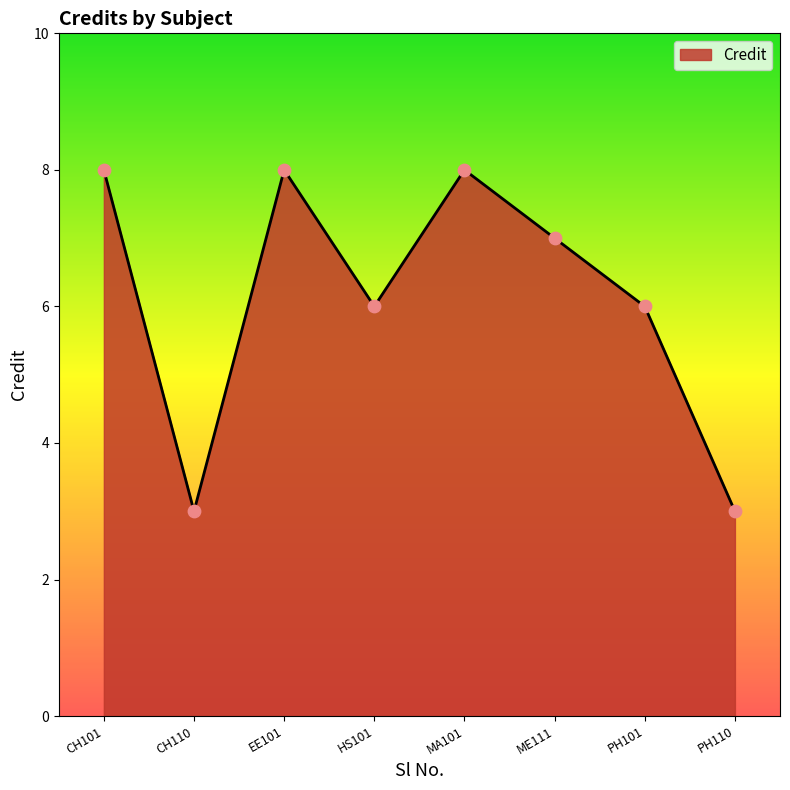

What is the change in value from CH101 to PH110?

-5